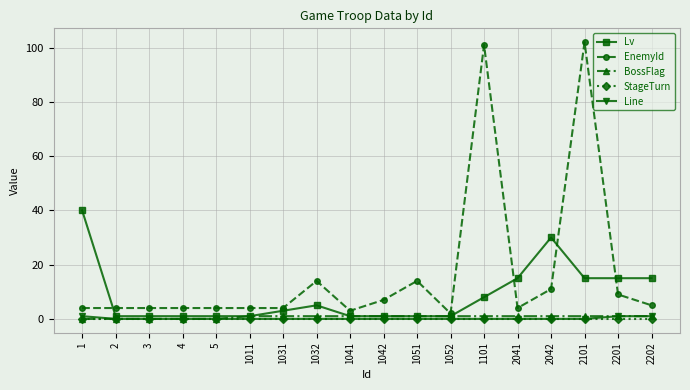

Which series has the largest total across all categories?

EnemyId